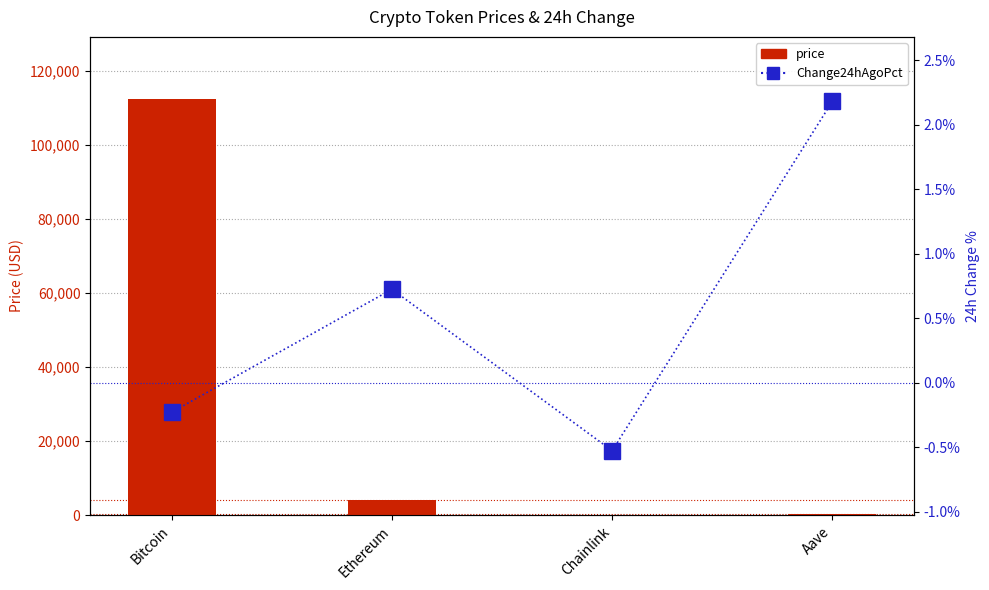

What is the difference between the maximum and second lowest values in the Change24hAgoPct series?

2.4